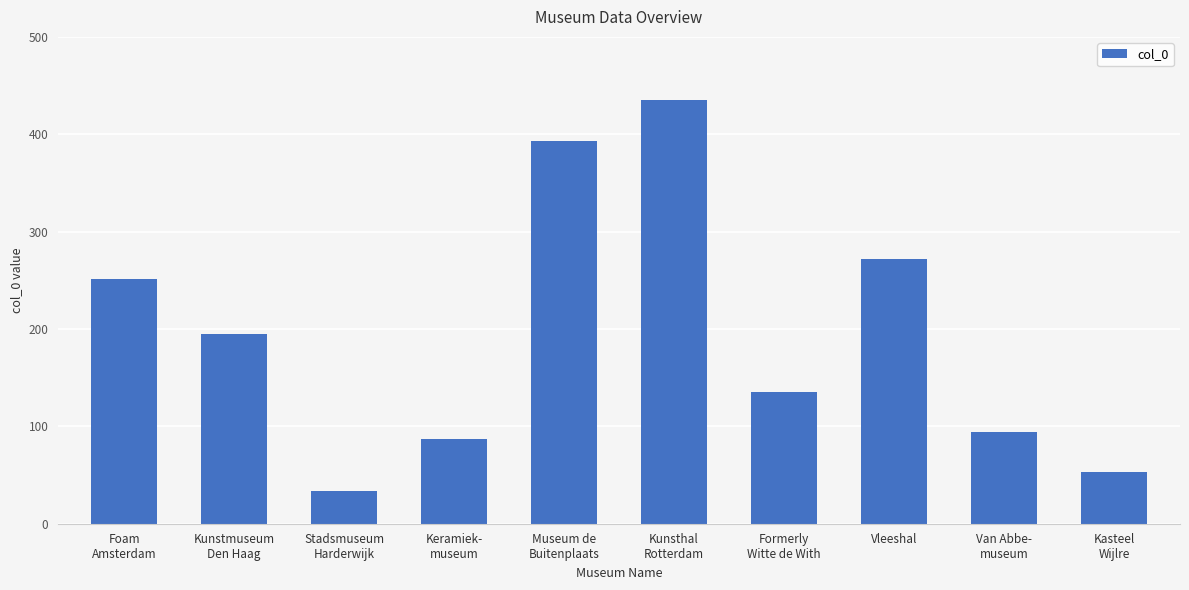

The chart shows a value of 195 at Kunstmuseum
Den Haag. True or false?

True